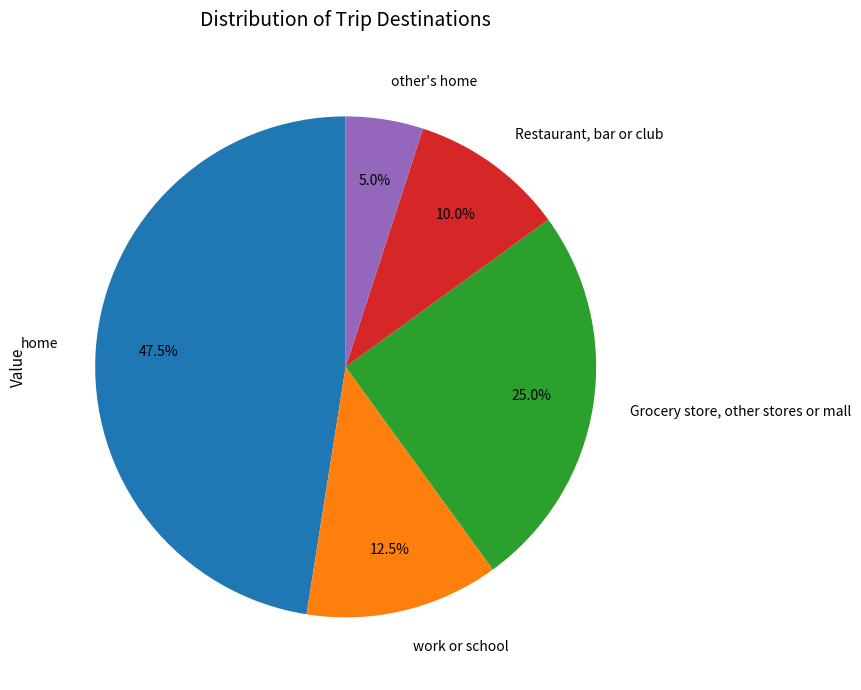

Does home represent more than half of the total?

No